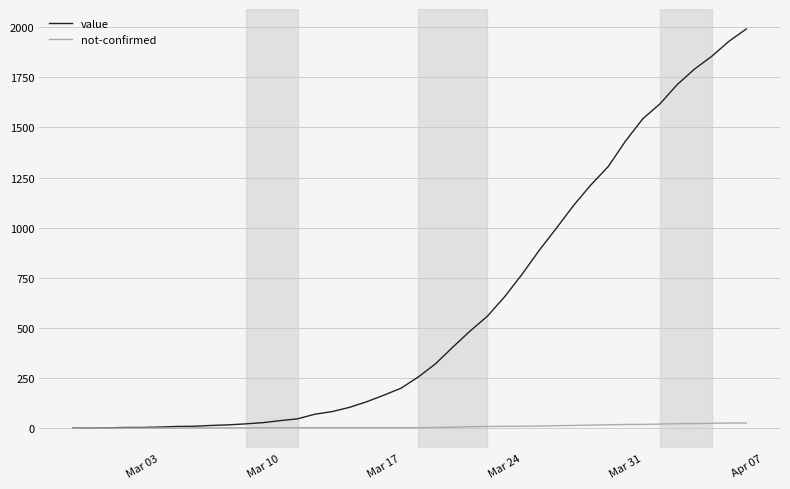

Which series has the widest spread of values?

value